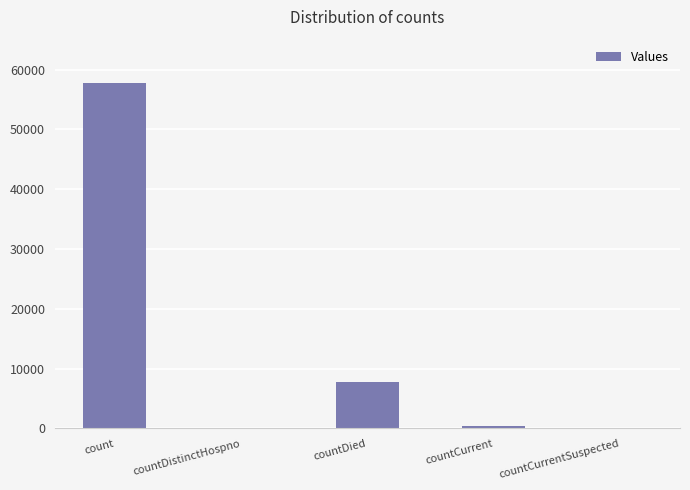

How many categories are shown in the chart?

5